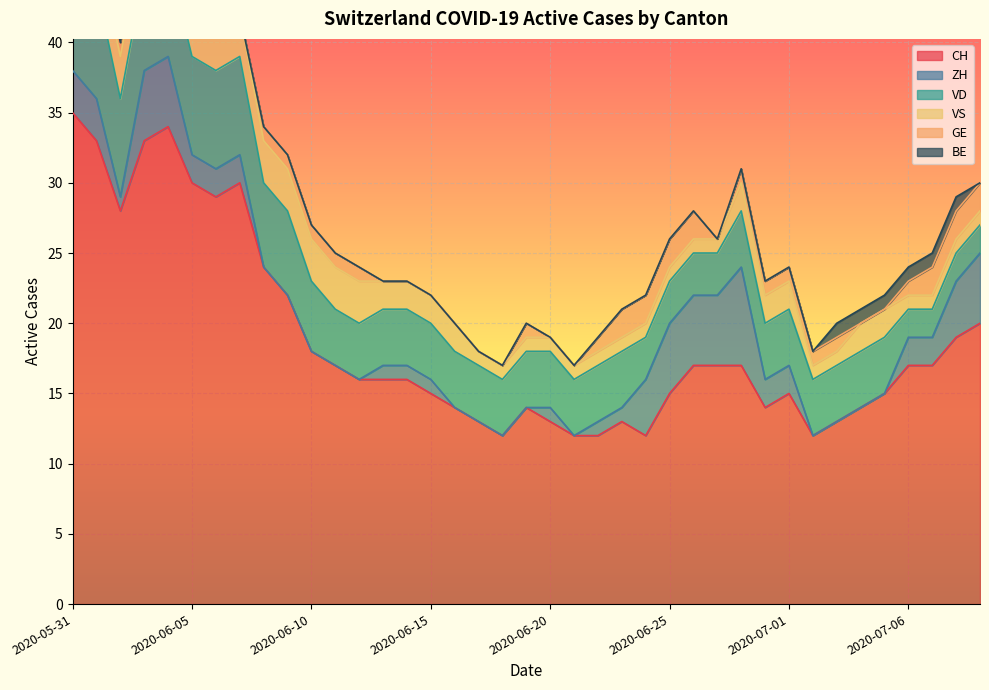

What is the average value of the VS series?

2